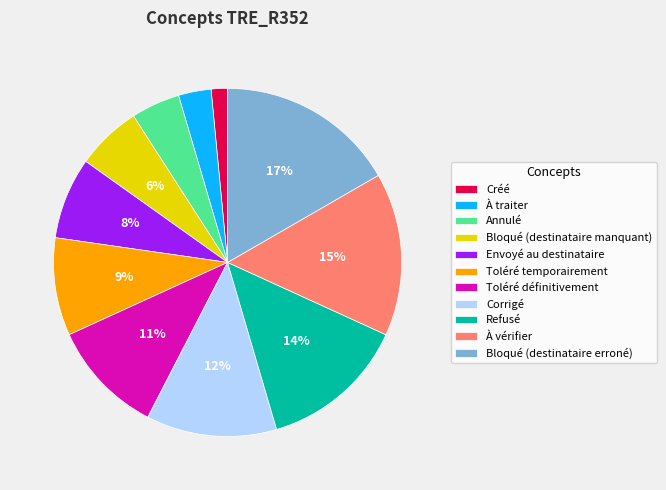

What percentage is the Toléré temporairement slice, to the nearest percent?

9%